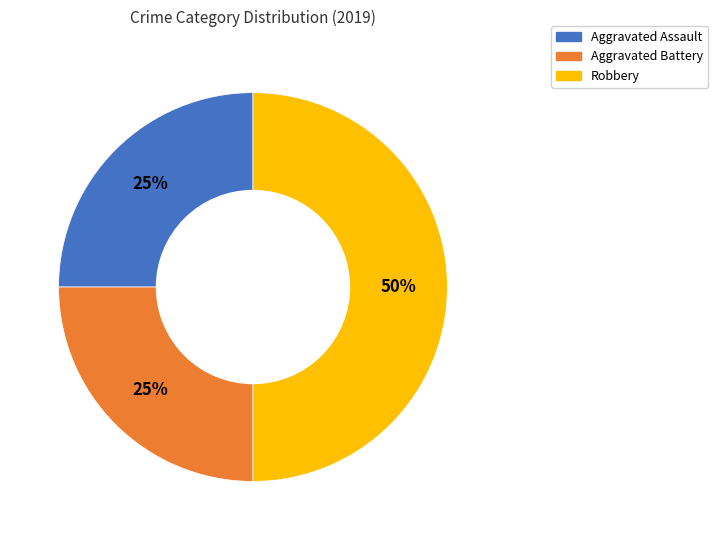

Which category has the biggest portion of the pie?

Robbery